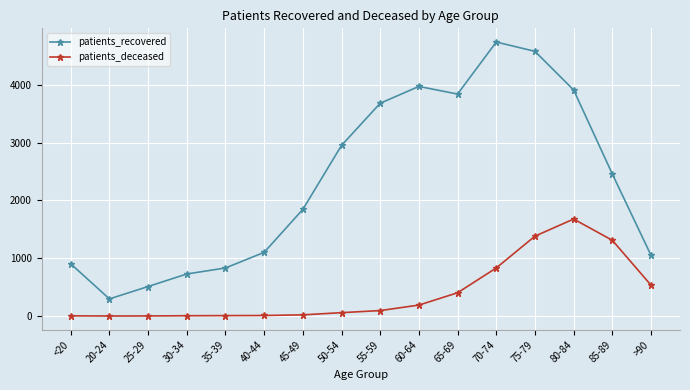

How many data points in patients_deceased are less than 95?

8